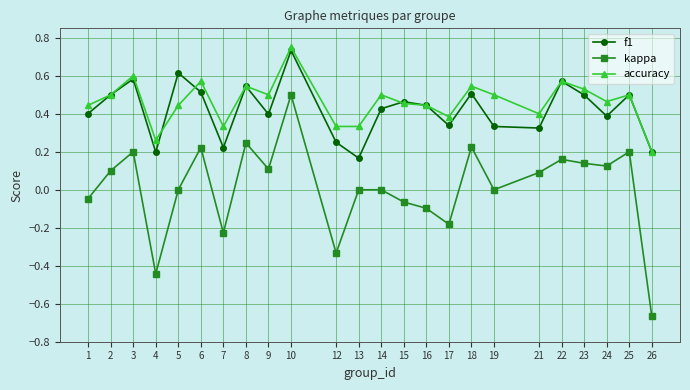

What is the difference between the maximum and minimum values in the kappa series?

1.2